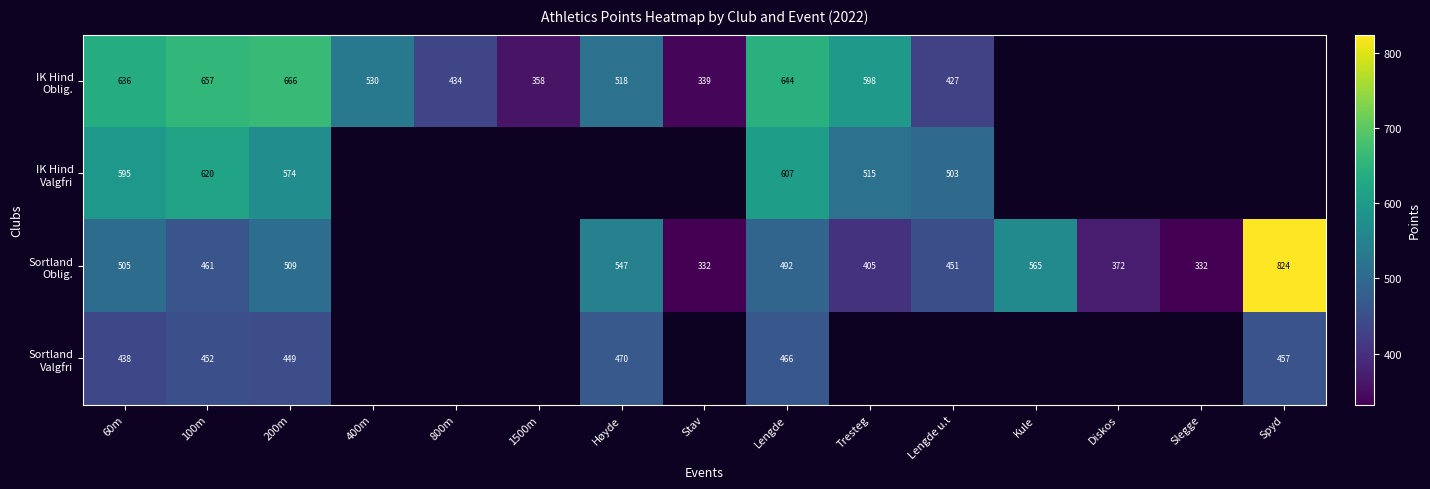

What is the spread (max minus min) of values at Lengde?

178